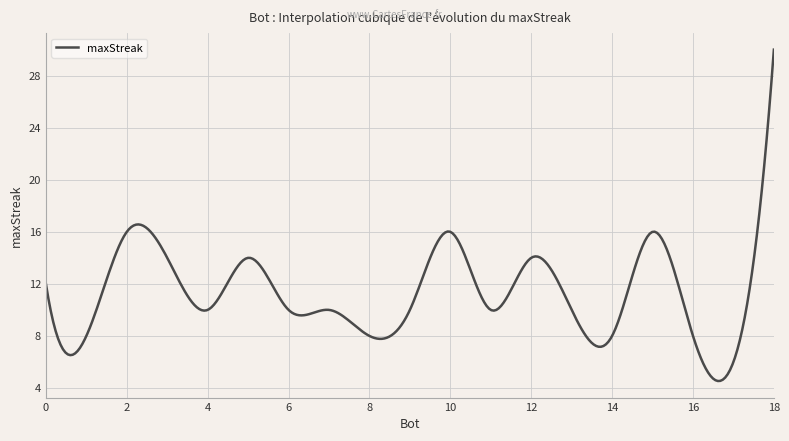

Count the number of categories in the chart.

300